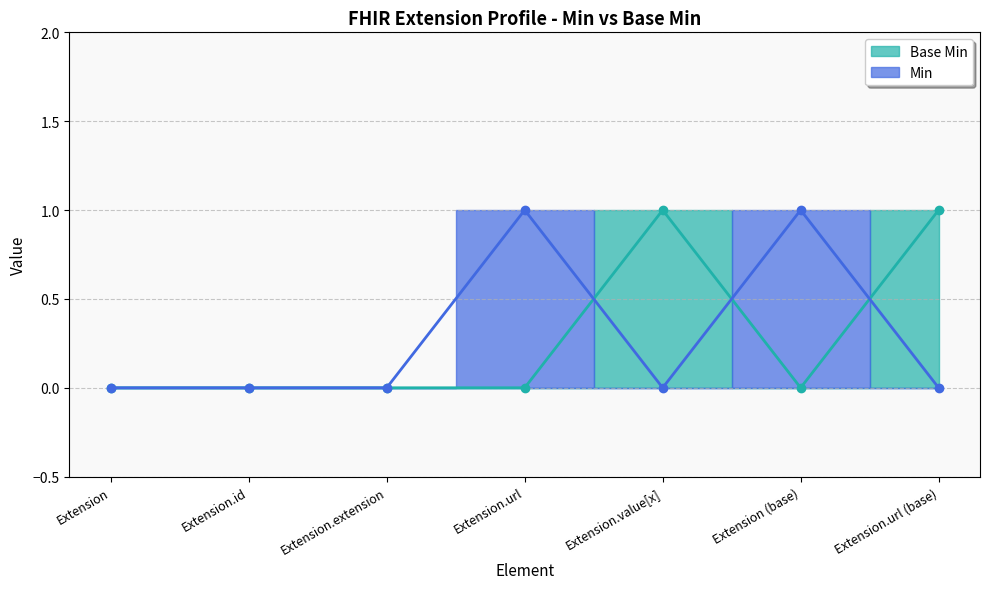

Reading right to left, transcribe all the data shown in this chart.

Base Min (line): 1	0	1	0	0	0	0
Min (line): 0	1	0	1	0	0	0